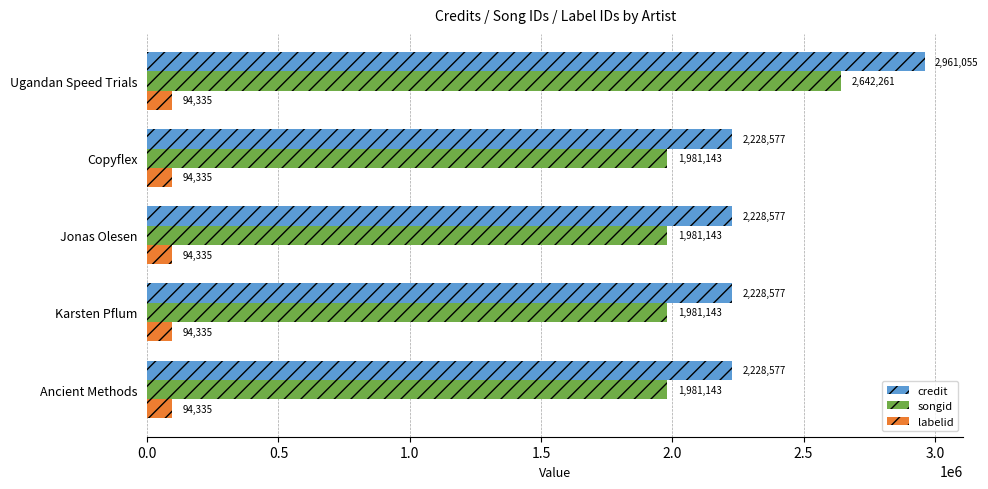

List the series in order of their peak value, highest first.

credit, songid, labelid